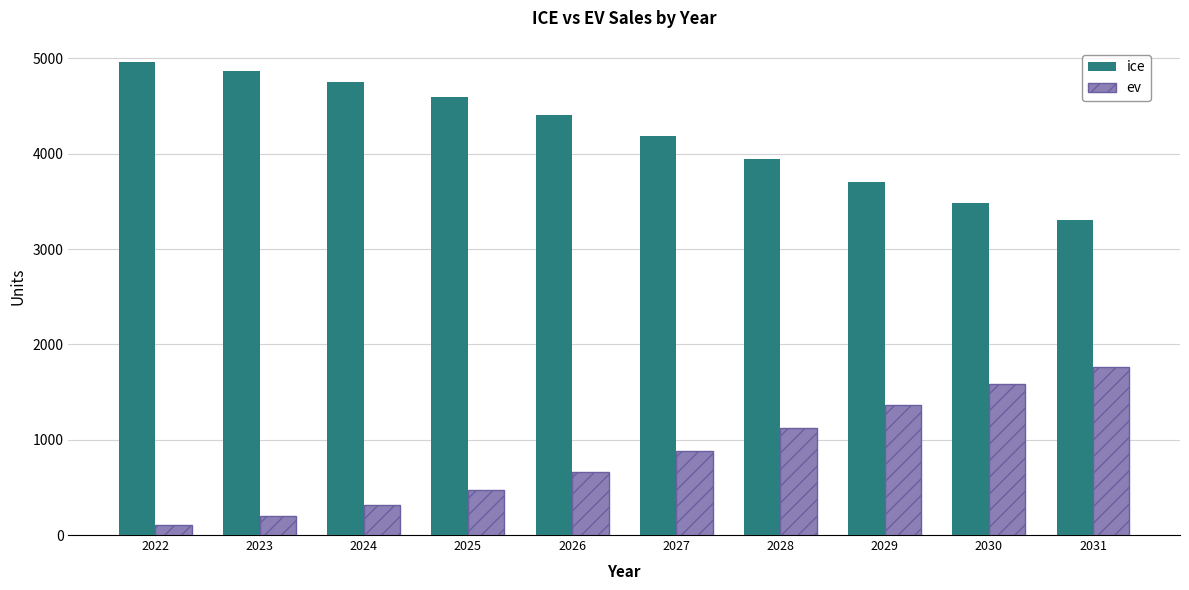

What is the difference between the maximum and second lowest values in the ev series?

1568.0